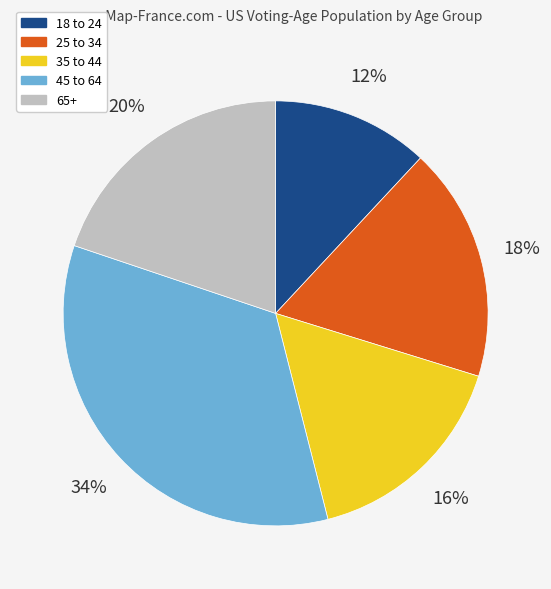

To the nearest percent, what percentage of the pie is 25 to 34?

18%